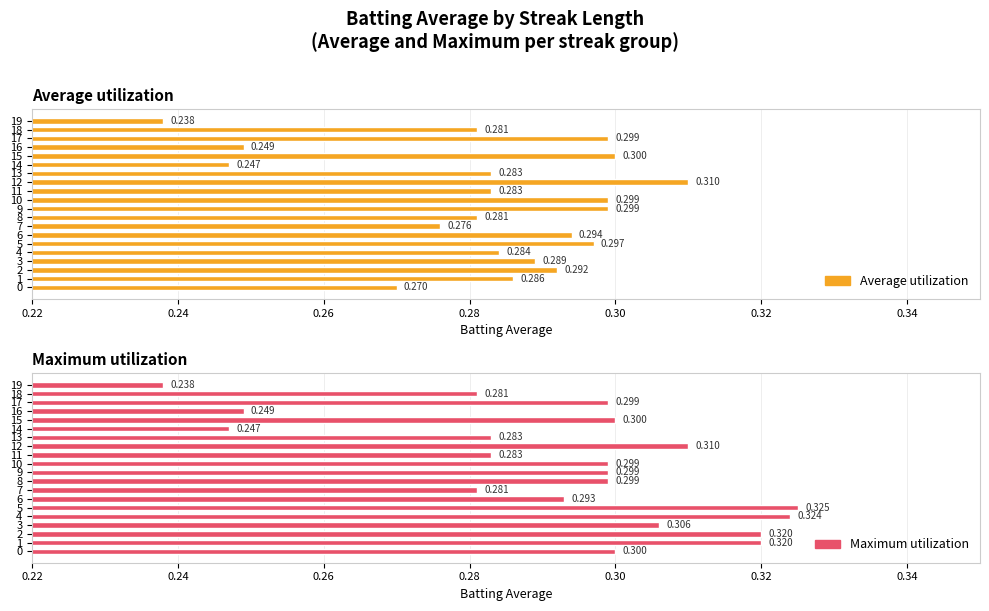

The value of Maximum utilization at 14 is 0.2. True or false?

True